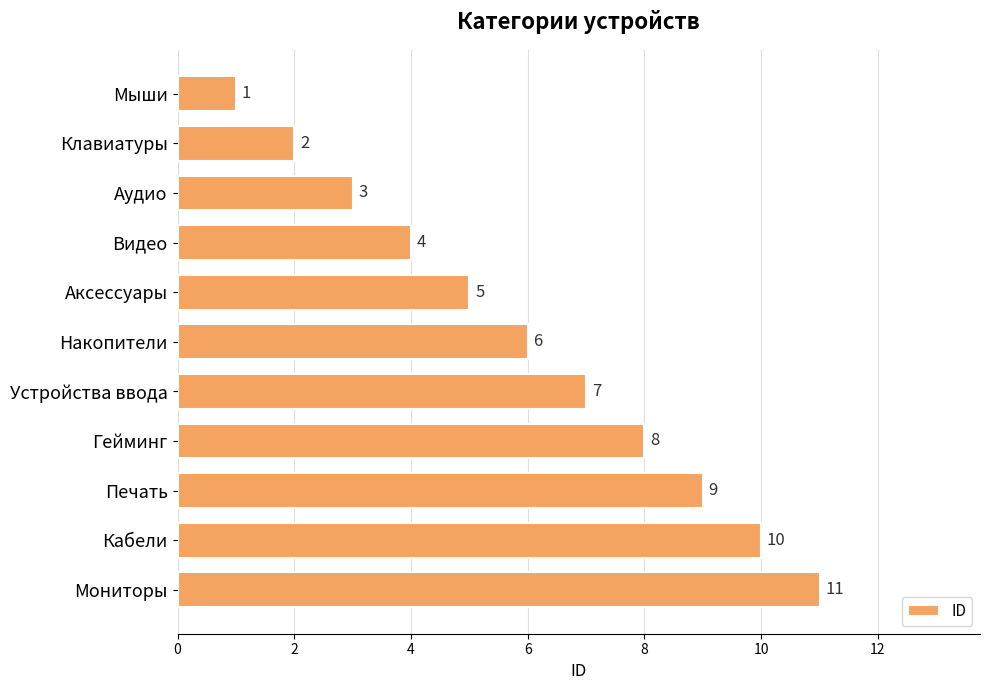

True or false: the data shows 2 at Печать.

False